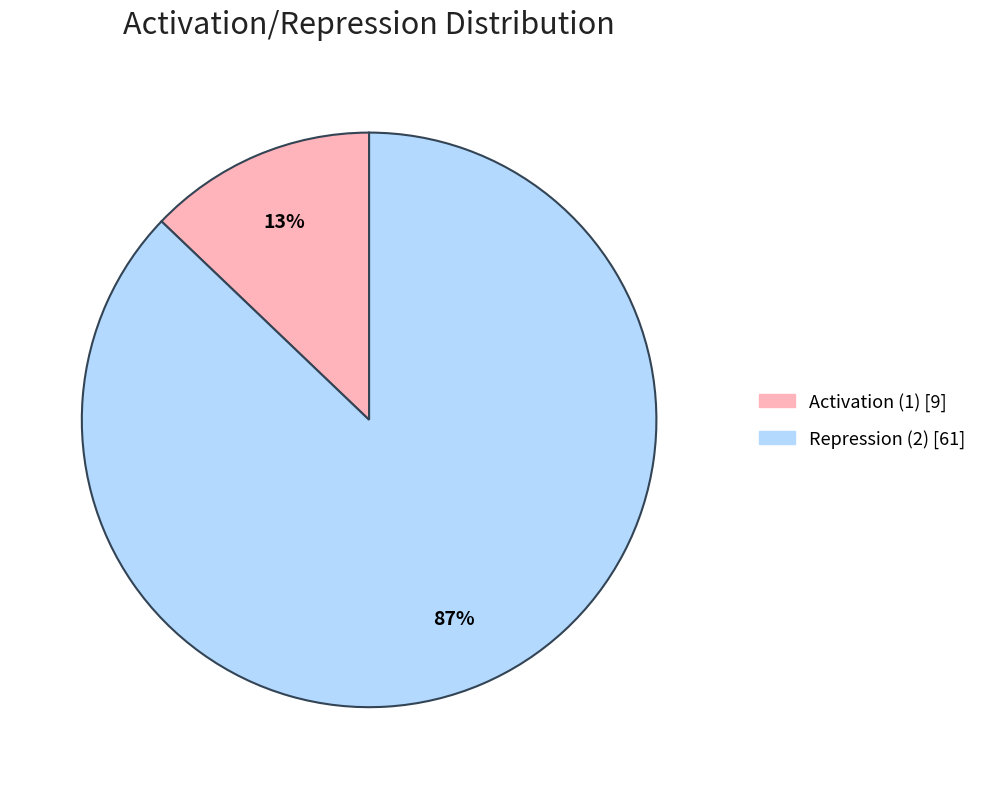

Between Repression (2) and Activation (1), which is larger?

Repression (2)